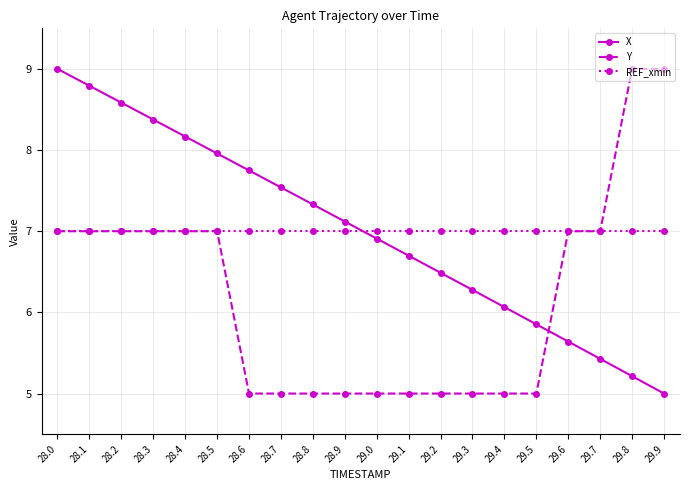

Reading left to right, transcribe all the data shown in this chart.

X: 9.0	8.8	8.6	8.4	8.2	8.0	7.7	7.5	7.3	7.1	6.9	6.7	6.5	6.3	6.1	5.9	5.6	5.4	5.2	5.0
Y: 7.0	7.0	7.0	7.0	7.0	7.0	5.0	5.0	5.0	5.0	5.0	5.0	5.0	5.0	5.0	5.0	7.0	7.0	9.0	9.0
REF_xmin: 7.0	7.0	7.0	7.0	7.0	7.0	7.0	7.0	7.0	7.0	7.0	7.0	7.0	7.0	7.0	7.0	7.0	7.0	7.0	7.0